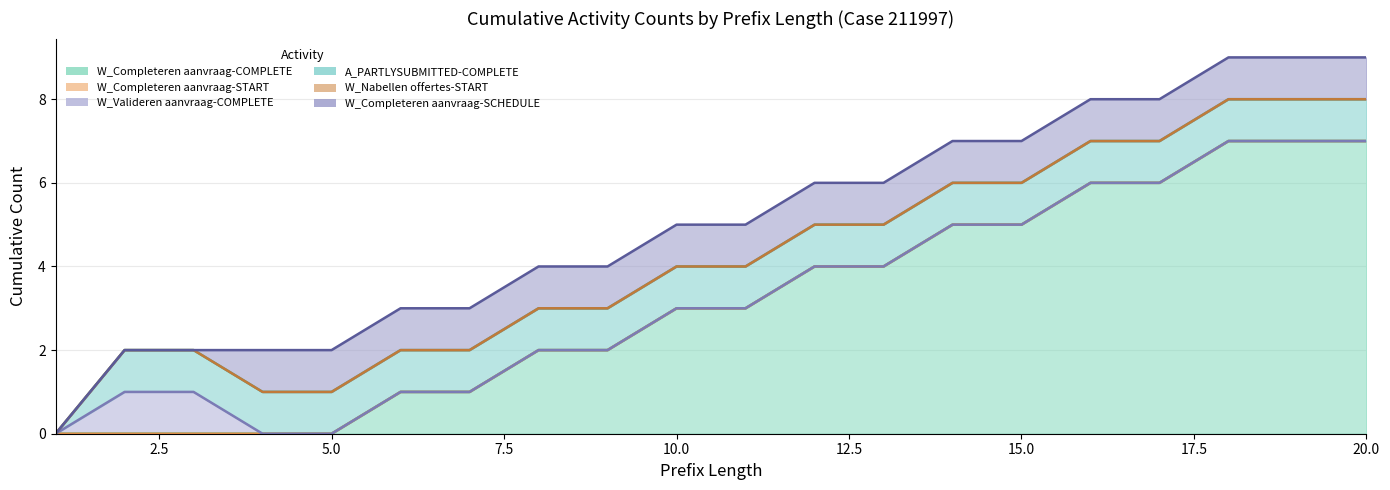

Reading left to right, what are all the values shown in this chart?

W_Completeren aanvraag-COMPLETE: 1=0	2=0	3=0	4=0	5=0	6=1	7=1	8=2	9=2	10=3	11=3	12=4	13=4	14=5	15=5	16=6	17=6	18=7	19=7	20=7
W_Completeren aanvraag-START: 1=0	2=0	3=0	4=0	5=0	6=0	7=0	8=0	9=0	10=0	11=0	12=0	13=0	14=0	15=0	16=0	17=0	18=0	19=0	20=0
W_Valideren aanvraag-COMPLETE: 1=0	2=1	3=1	4=0	5=0	6=0	7=0	8=0	9=0	10=0	11=0	12=0	13=0	14=0	15=0	16=0	17=0	18=0	19=0	20=0
A_PARTLYSUBMITTED-COMPLETE: 1=0	2=1	3=1	4=1	5=1	6=1	7=1	8=1	9=1	10=1	11=1	12=1	13=1	14=1	15=1	16=1	17=1	18=1	19=1	20=1
W_Nabellen offertes-START: 1=0	2=0	3=0	4=0	5=0	6=0	7=0	8=0	9=0	10=0	11=0	12=0	13=0	14=0	15=0	16=0	17=0	18=0	19=0	20=0
W_Completeren aanvraag-SCHEDULE: 1=0	2=0	3=0	4=1	5=1	6=1	7=1	8=1	9=1	10=1	11=1	12=1	13=1	14=1	15=1	16=1	17=1	18=1	19=1	20=1